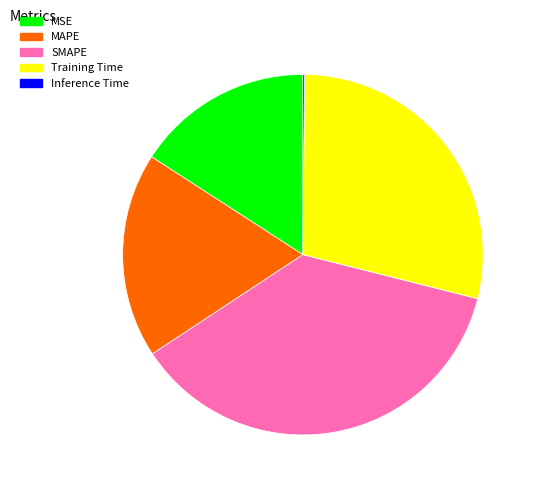

Is MAPE the majority of the pie?

No